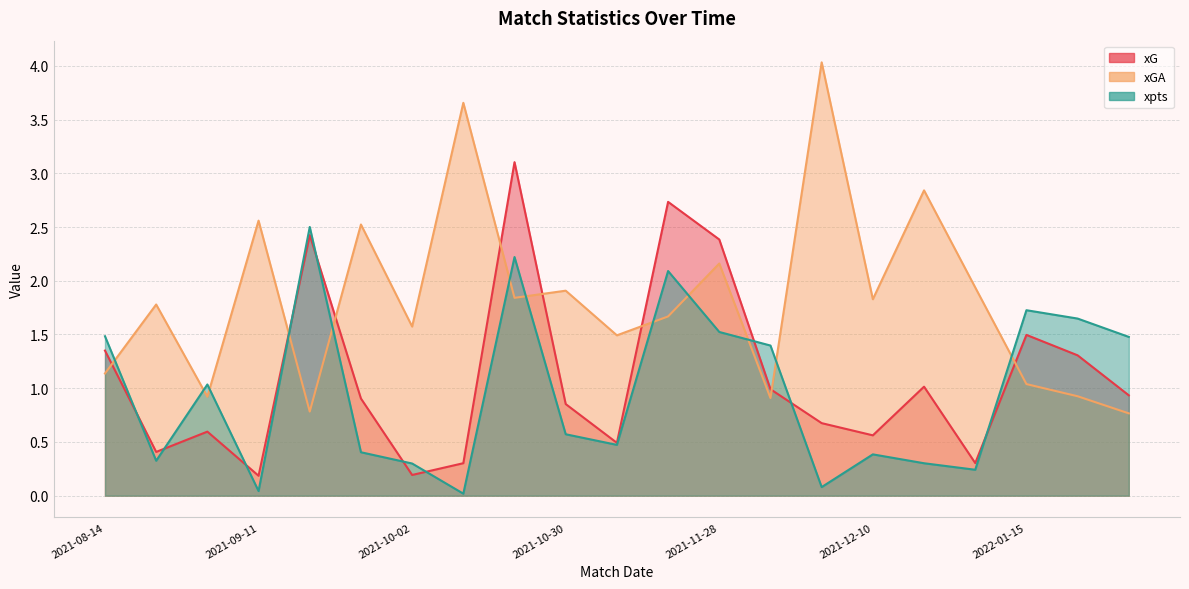

Reading right to left, list all the values displayed in this chart.

xG: 0.9	1.3	1.5	0.3	1.0	0.6	0.7	1.0	2.4	2.7	0.5	0.9	3.1	0.3	0.2	0.9	2.4	0.2	0.6	0.4	1.4
xGA: 0.8	0.9	1.0	1.9	2.8	1.8	4.0	0.9	2.2	1.7	1.5	1.9	1.8	3.7	1.6	2.5	0.8	2.6	0.9	1.8	1.1
xpts: 1.5	1.6	1.7	0.2	0.3	0.4	0.1	1.4	1.5	2.1	0.5	0.6	2.2	0.0	0.3	0.4	2.5	0.0	1.0	0.3	1.5